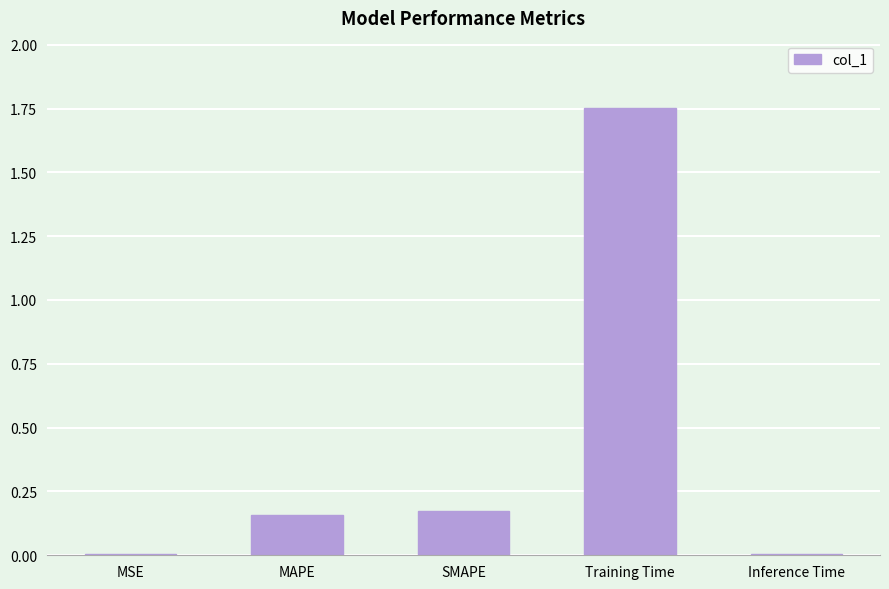

Which category has the highest value across all series?

Training Time